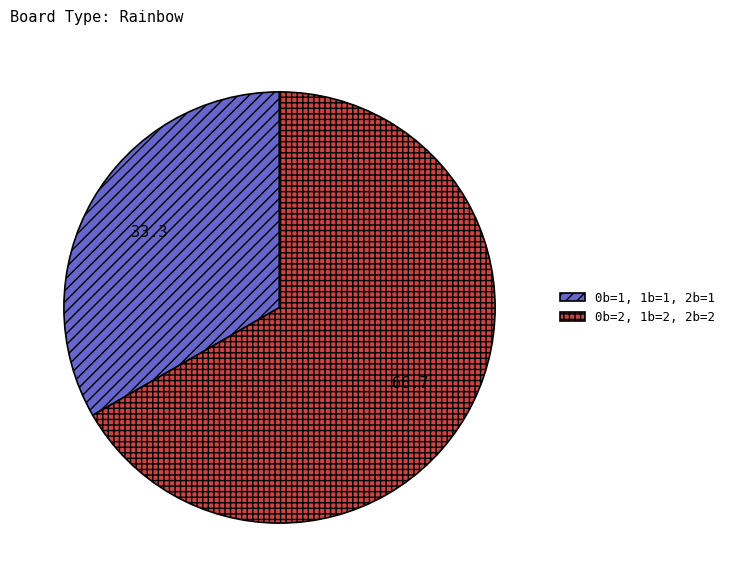

Is it true that 0b=2, 1b=2, 2b=2 is 74% of the pie?

False